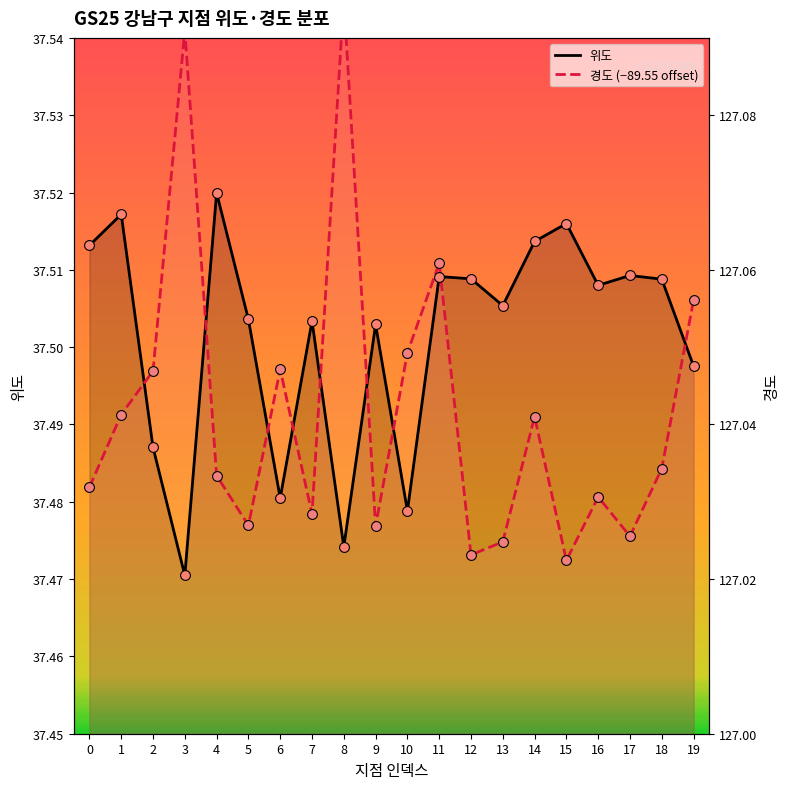

At how many categories does at least one series exceed 37?

20